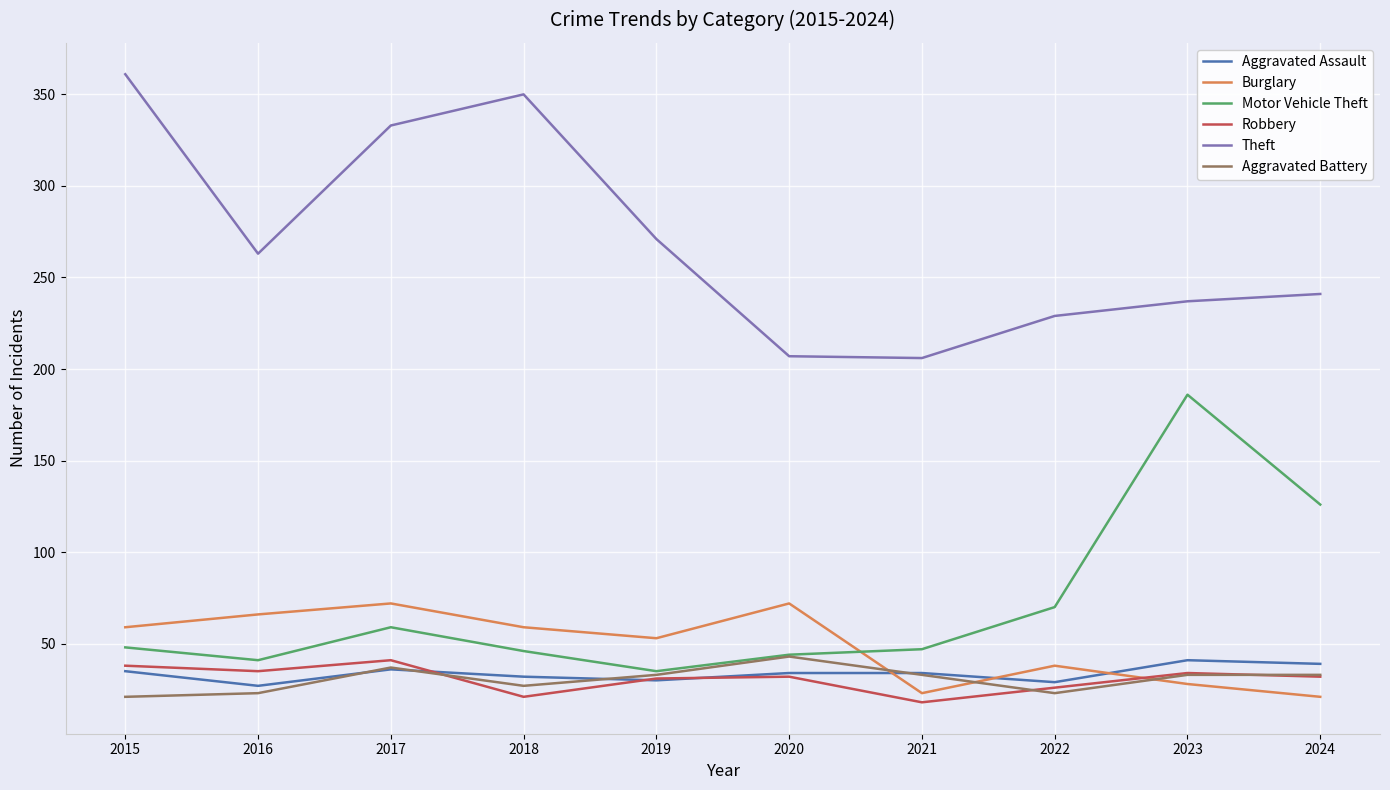

Which series has the largest total across all categories?

Theft